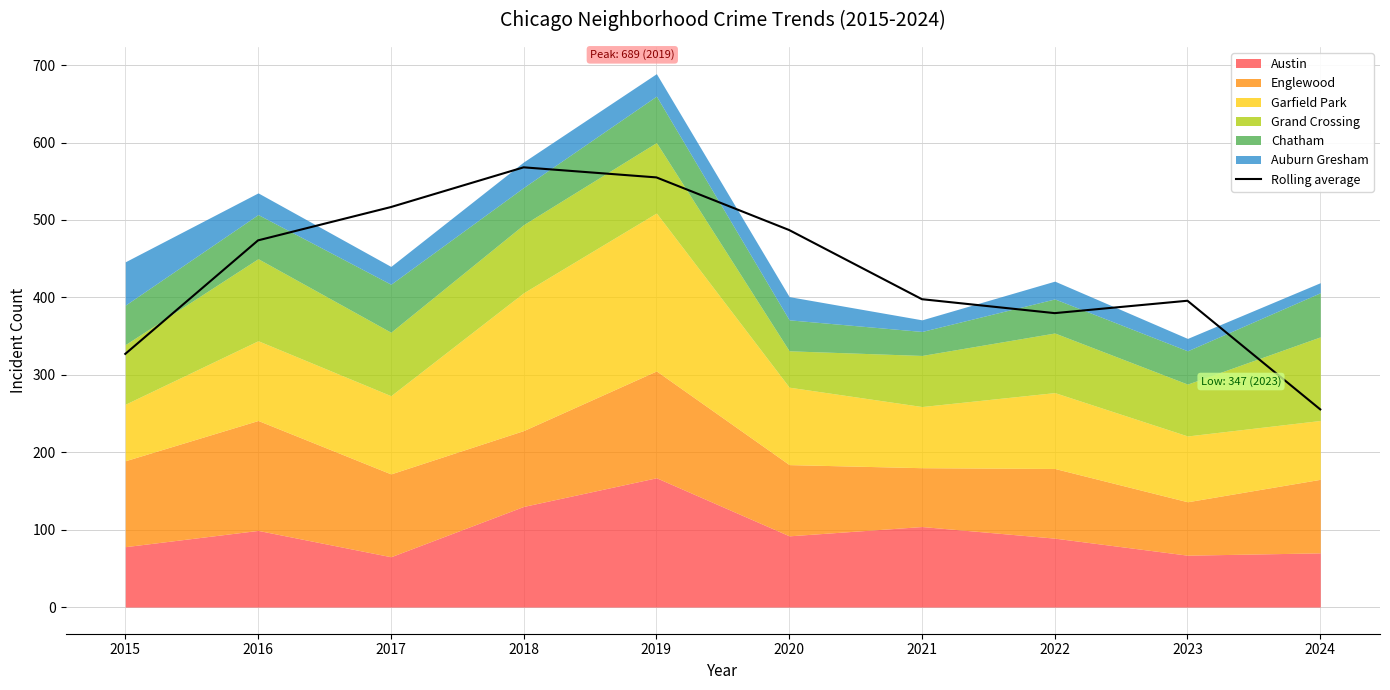

How many lines are shown in the chart?

1